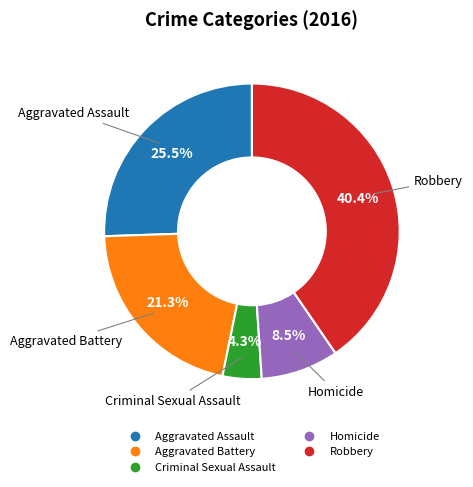

Does any single category account for the majority?

No